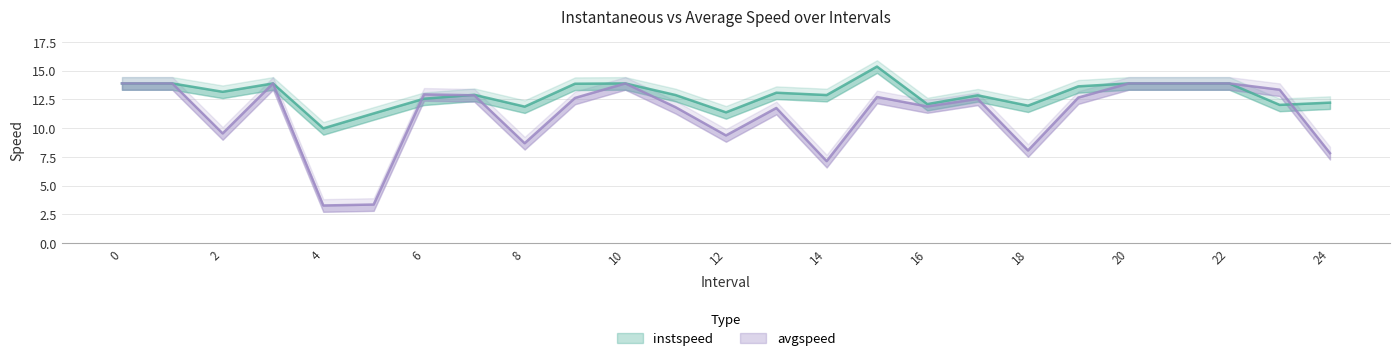

Which series ends up on top after the final intersection of avgspeed and instspeed?

instspeed